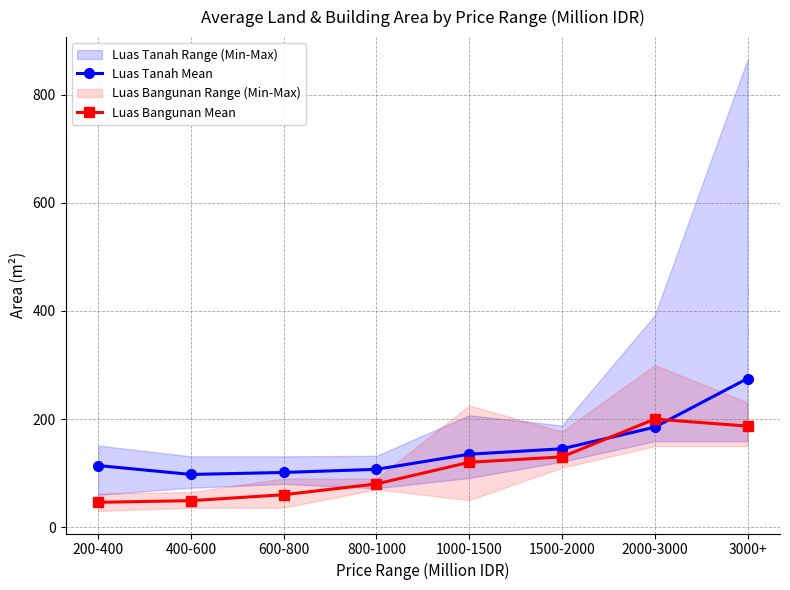

At which category does the chart reach its minimum across all series?

200-400